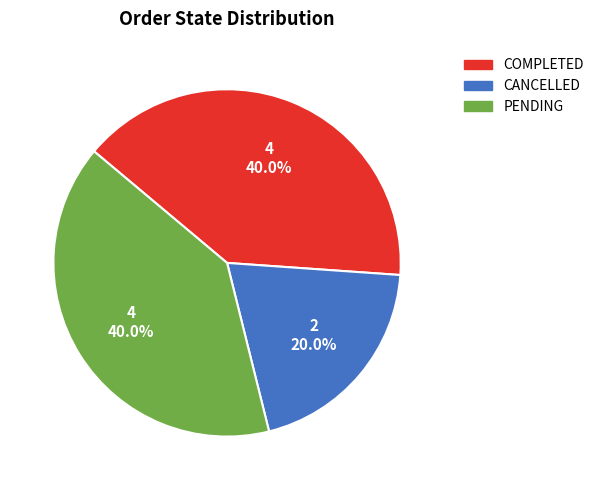

Does COMPLETED account for over 50% of the chart?

No